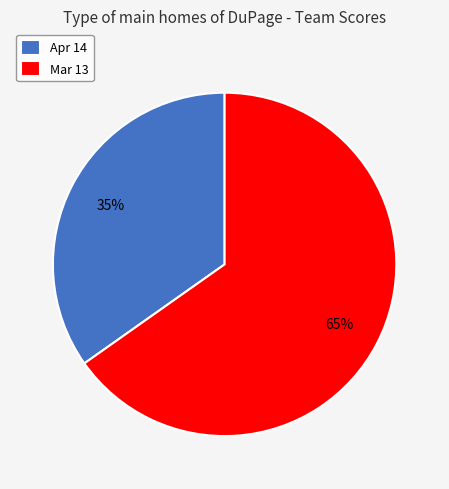

Is it true that Mar 13 is 53% of the pie?

False